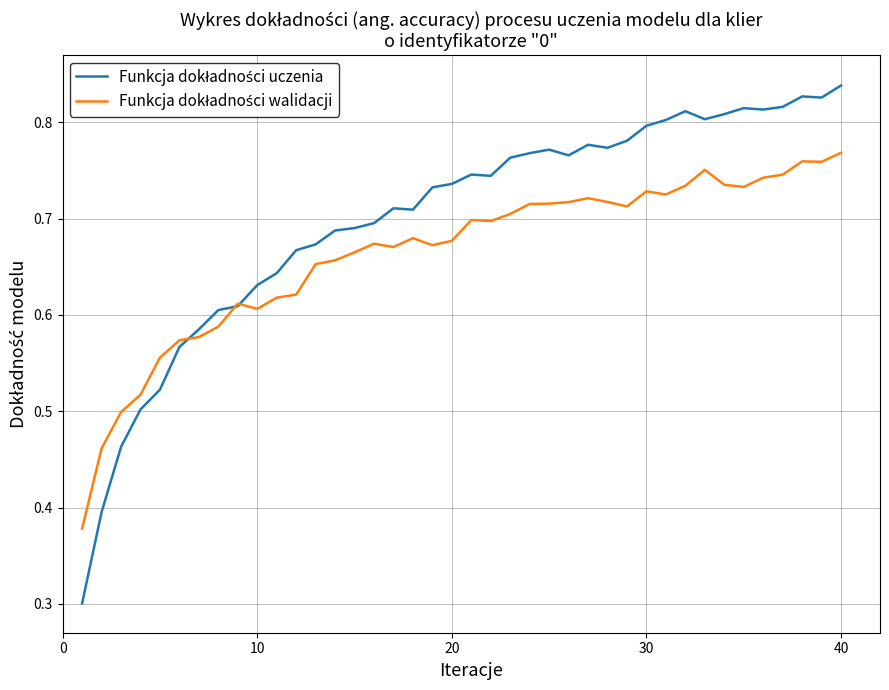

How many lines are shown in the chart?

2